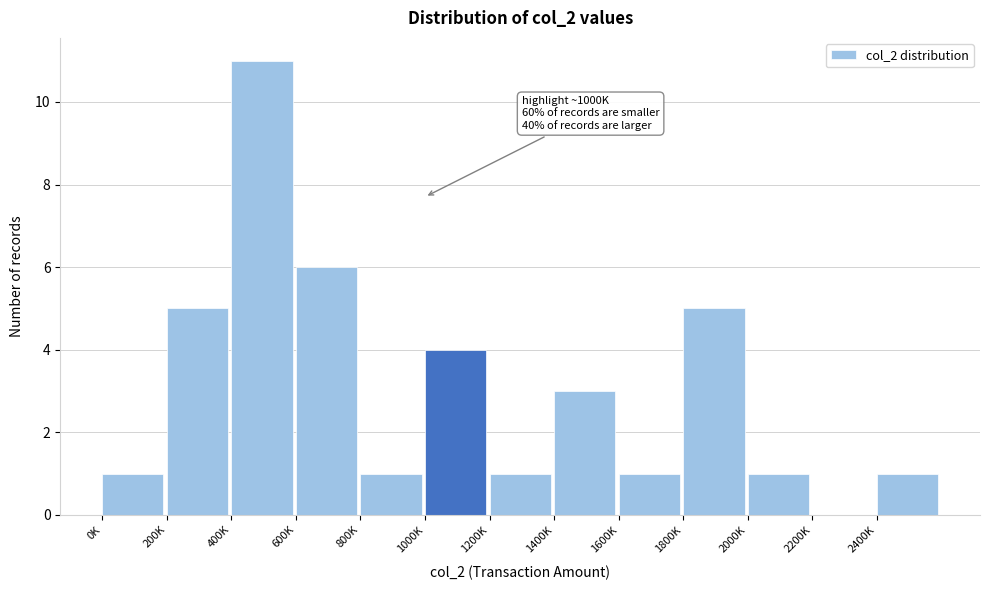

Reading left to right, list all the values displayed in this chart.

0K=1	200K=5	400K=11	600K=6	800K=1	1000K=4	1200K=1	1400K=3	1600K=1	1800K=5	2000K=1	2200K=0	2400K=1